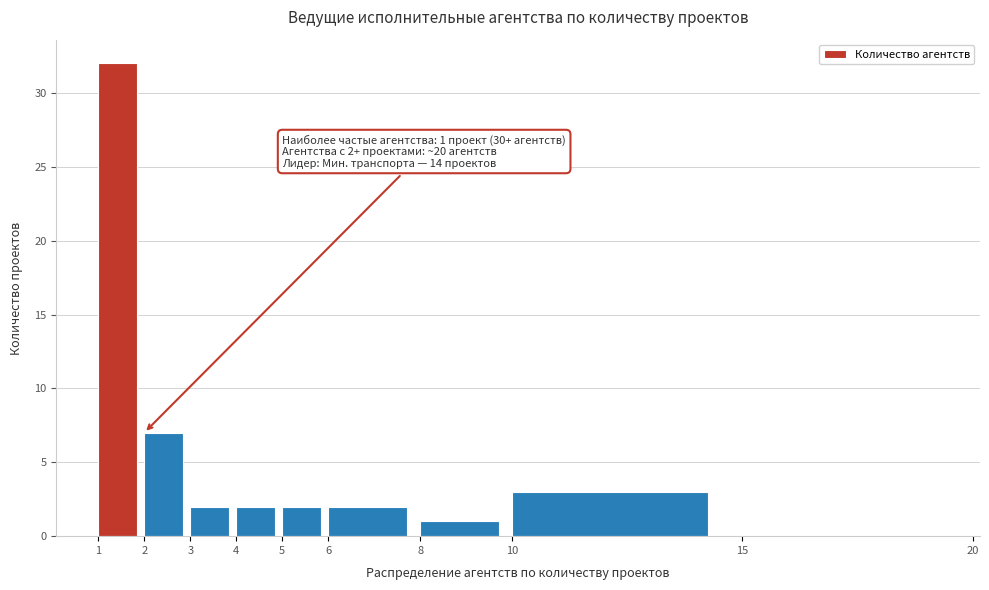

Over which range of the x-axis is the bar tallest?

1 to 2